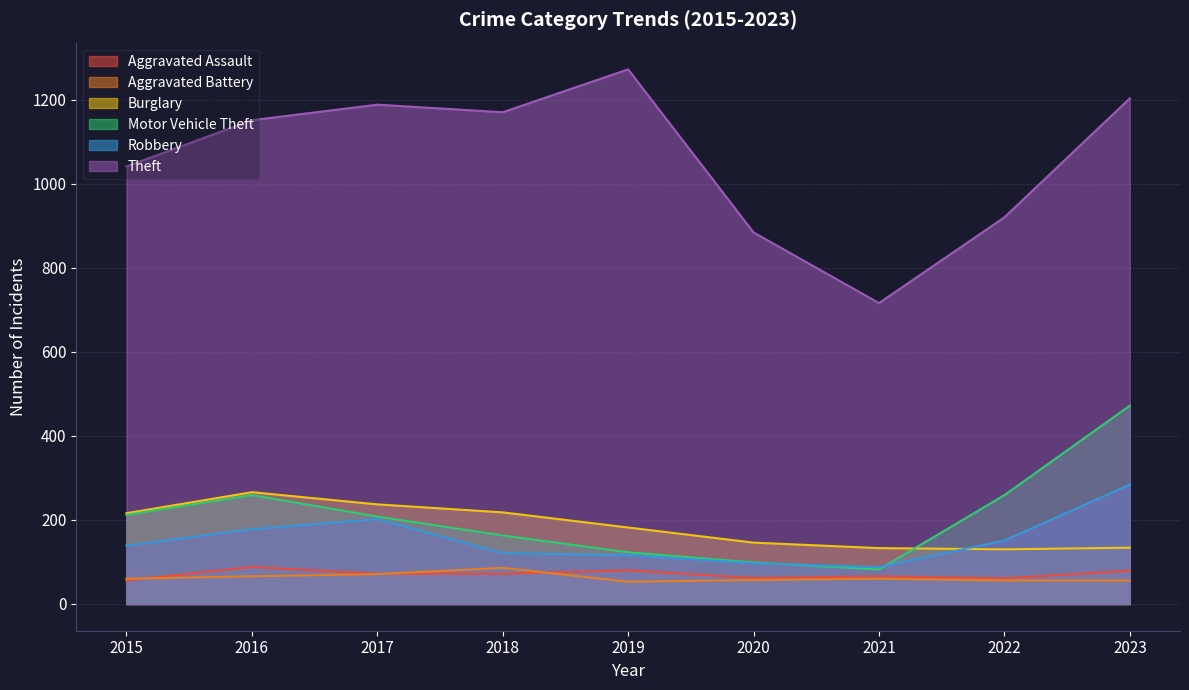

At which label does Motor Vehicle Theft first exceed 208?

2015